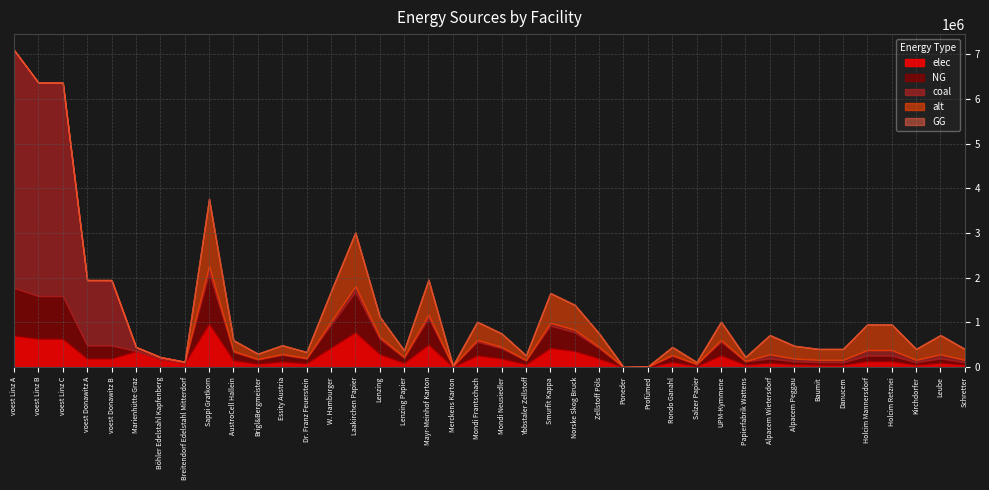

The value of elec at Lenzing is 293736.6. True or false?

True